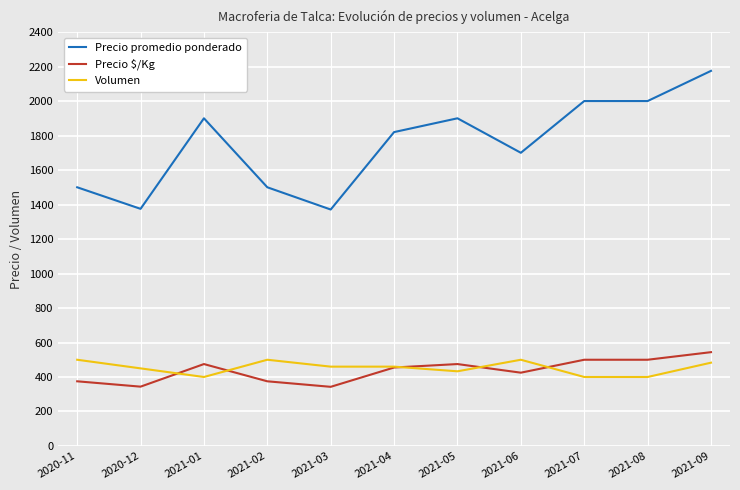

True or false: Precio promedio ponderado and Volumen intersect in this chart.

False